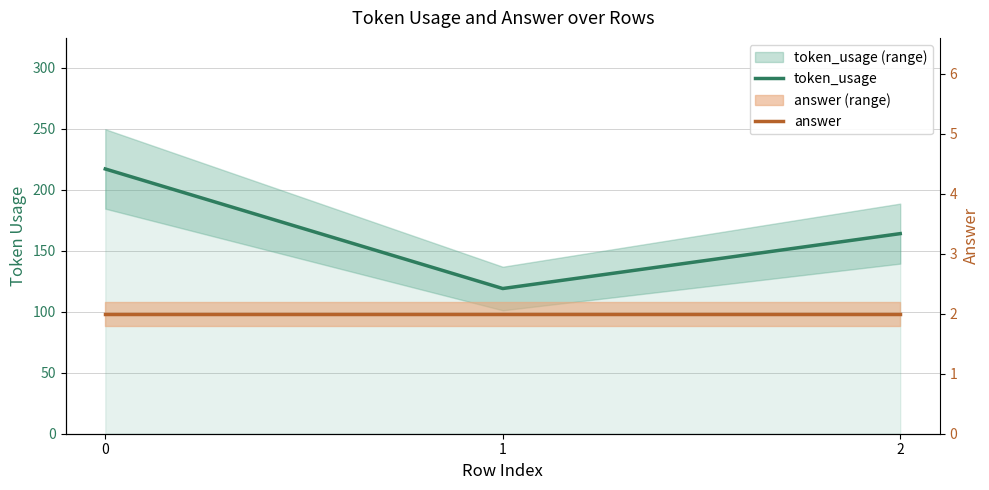

What is the minimum value for token_usage?

119